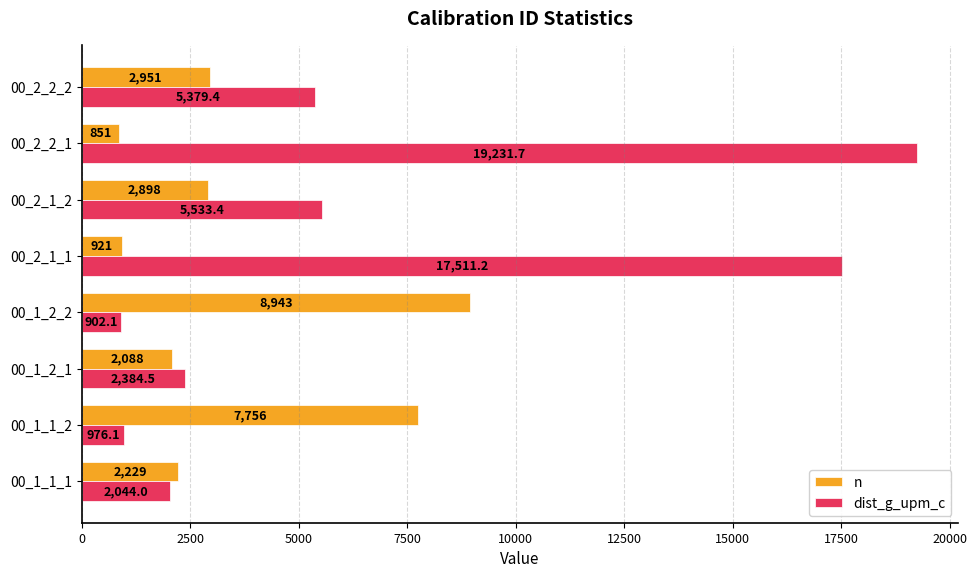

What is the sum of all dist_g_upm_c values?

53962.3